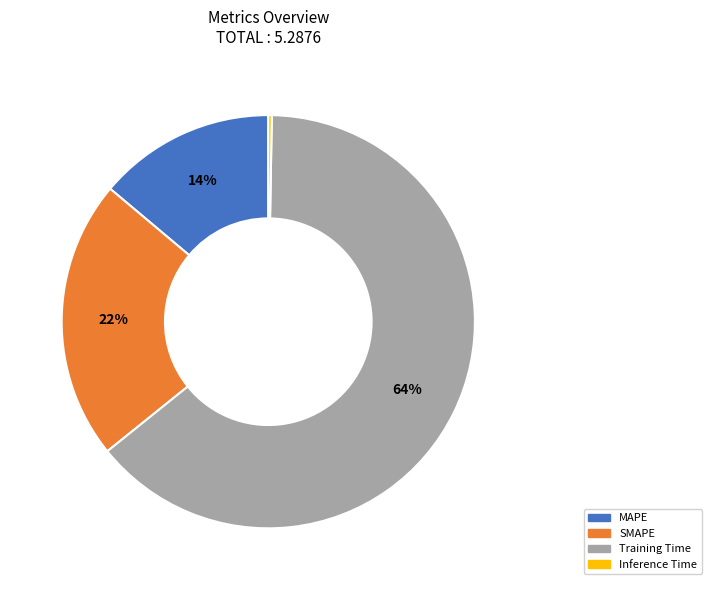

To the nearest percent, what is the difference between the largest and smallest slice percentages?

64%